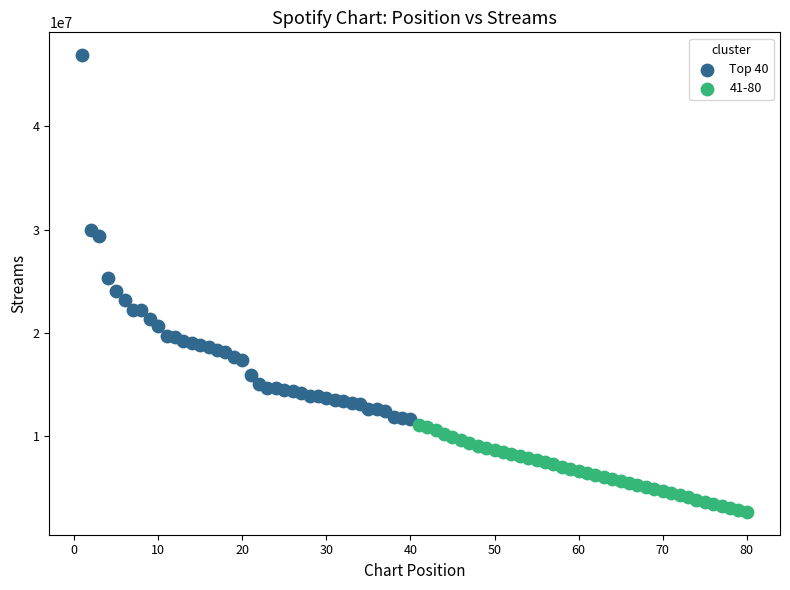

Which series has the widest spread of Y values?

Top 40